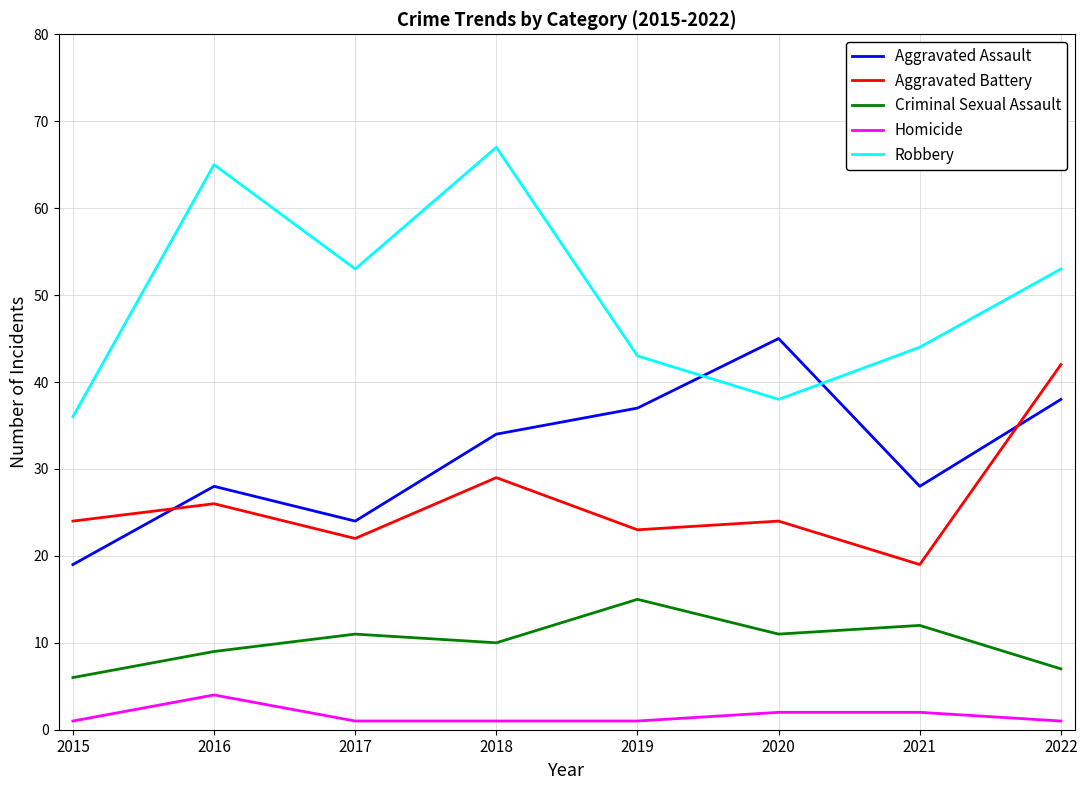

At which label does Robbery reach its minimum?

2015